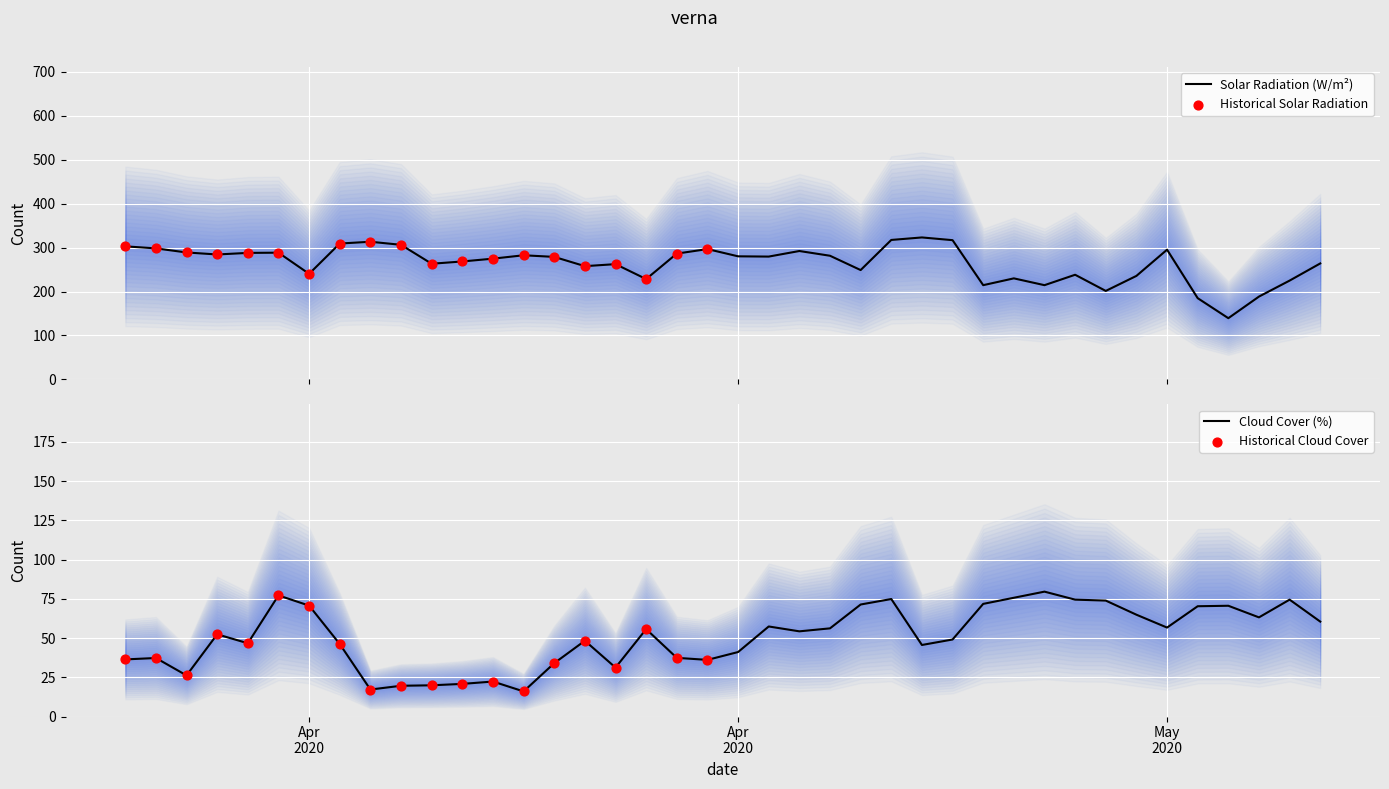

Is the value of cloudcover at 2020-05-06 greater than the value of solarradiation at 2020-04-13?

No